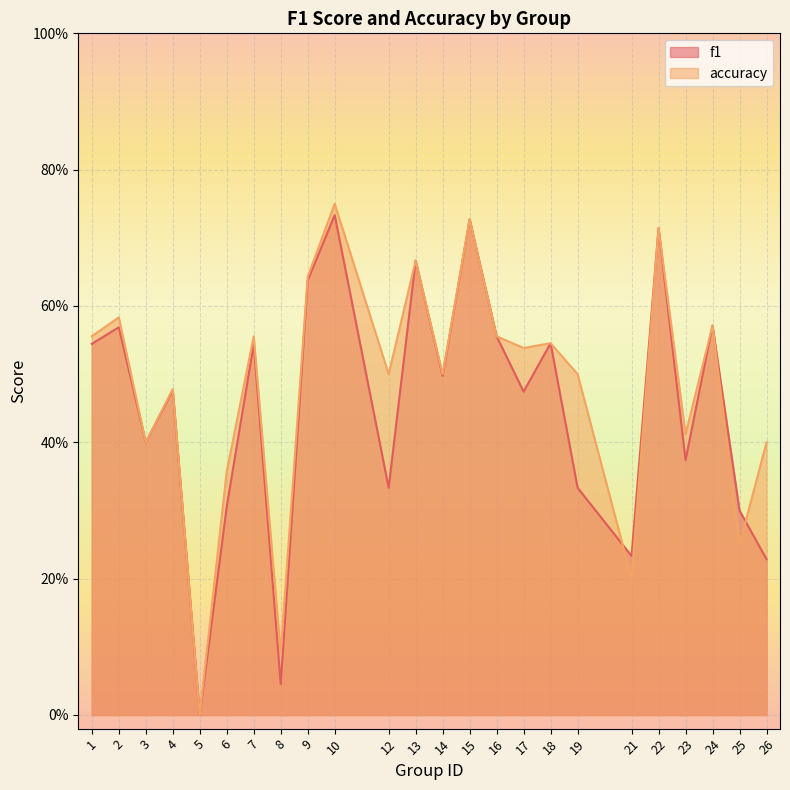

How many lines are shown in the chart?

2